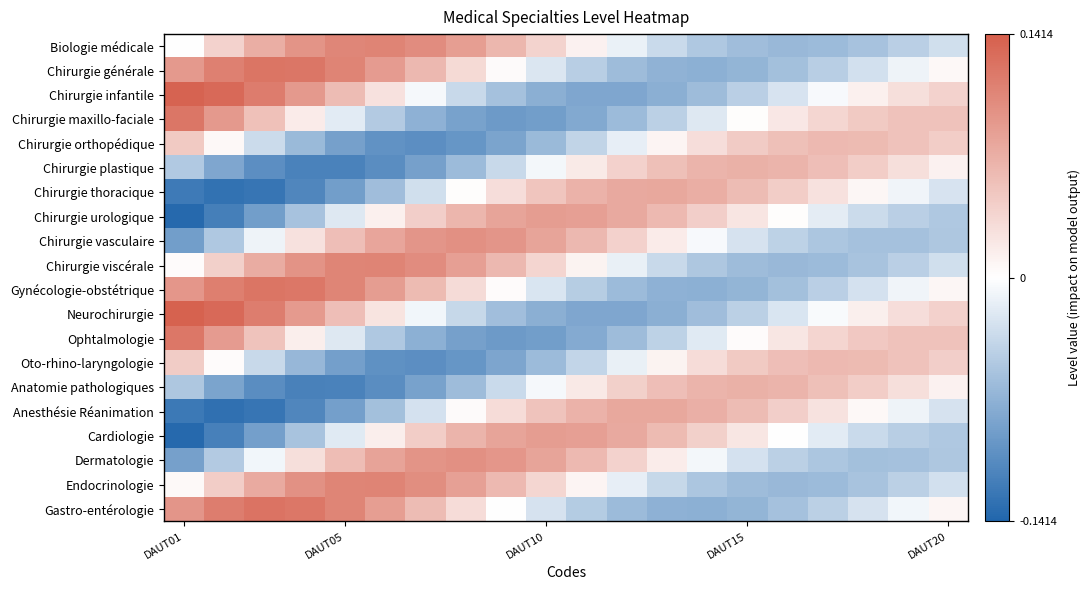

List the series in order of their peak value, highest first.

Neurochirurgie, Chirurgie infantile, Gastro-entérologie, Gynécologie-obstétrique, Chirurgie générale, Chirurgie maxillo-faciale, Ophtalmologie, Endocrinologie, Chirurgie viscérale, Biologie médicale, Dermatologie, Chirurgie vasculaire, Cardiologie, Chirurgie urologique, Anesthésie Réanimation, Chirurgie thoracique, Anatomie pathologiques, Chirurgie plastique, Oto-rhino-laryngologie, Chirurgie orthopédique